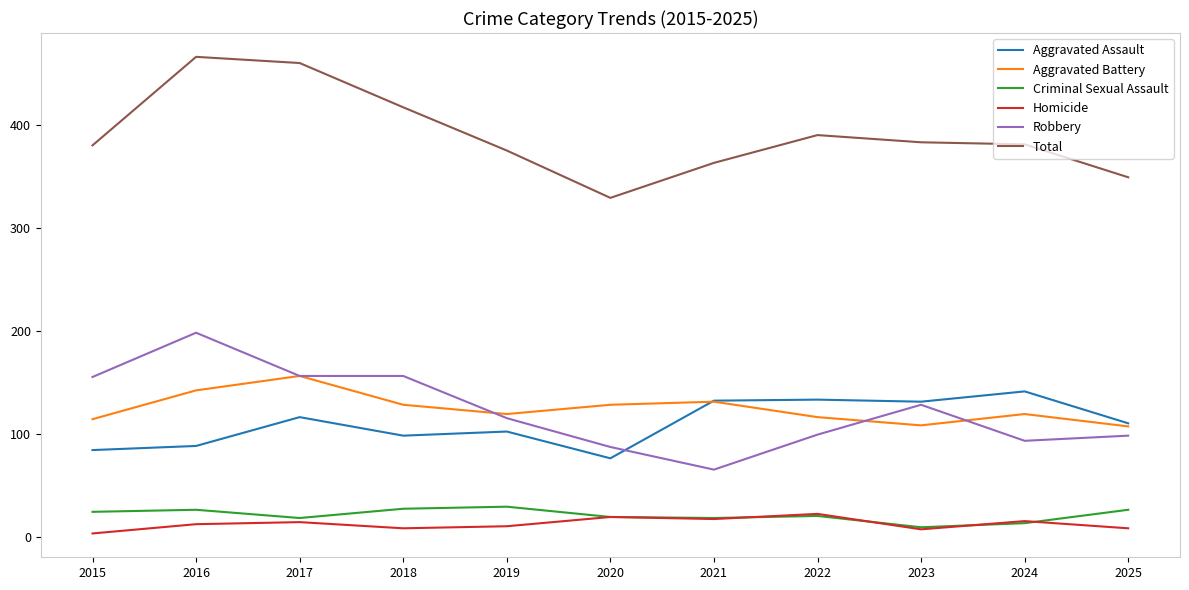

True or false: Robbery and Total cross at least once.

False